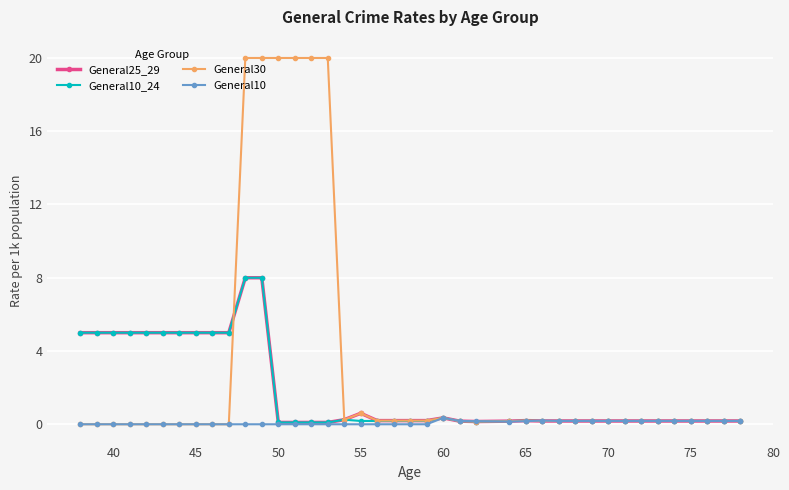

True or false: General25_29 has more than 0 points higher than both neighbors.

True